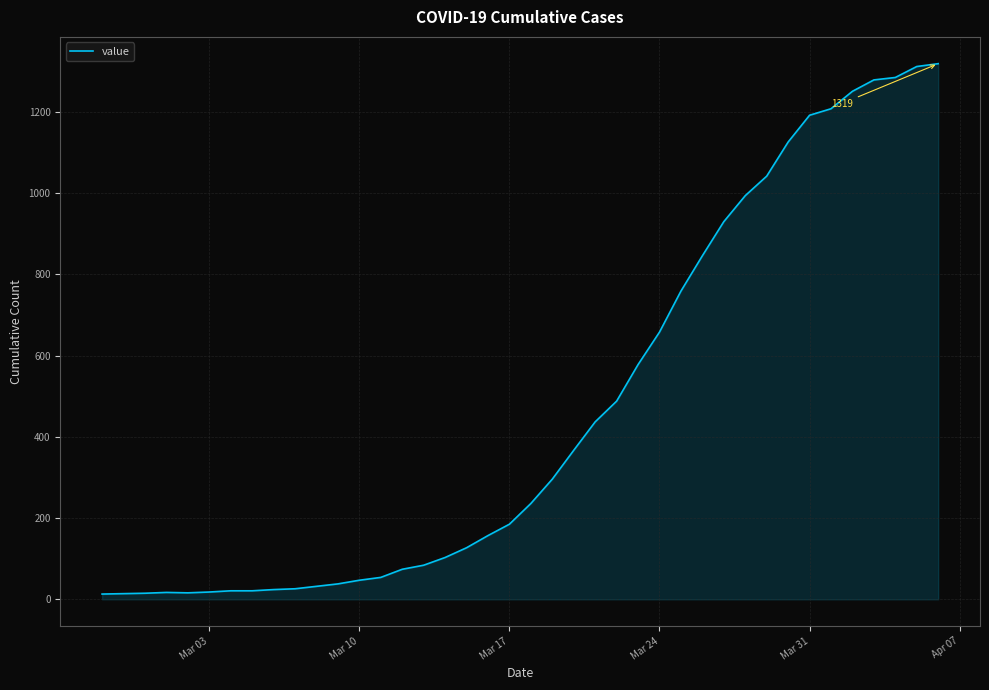

What is the difference between the maximum and minimum values?

1306